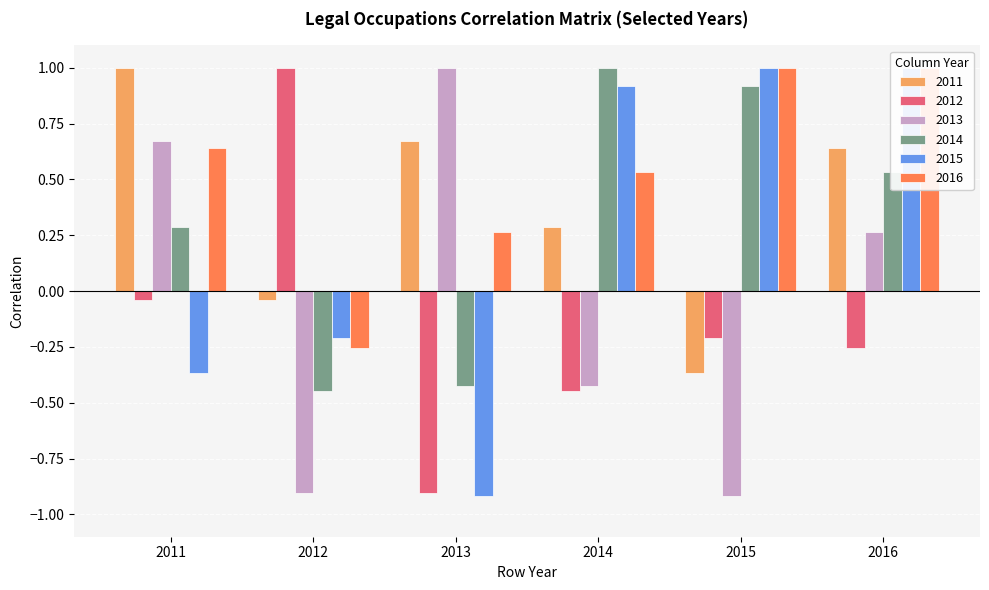

Which series changed the most between 2011 and 2016?

2015